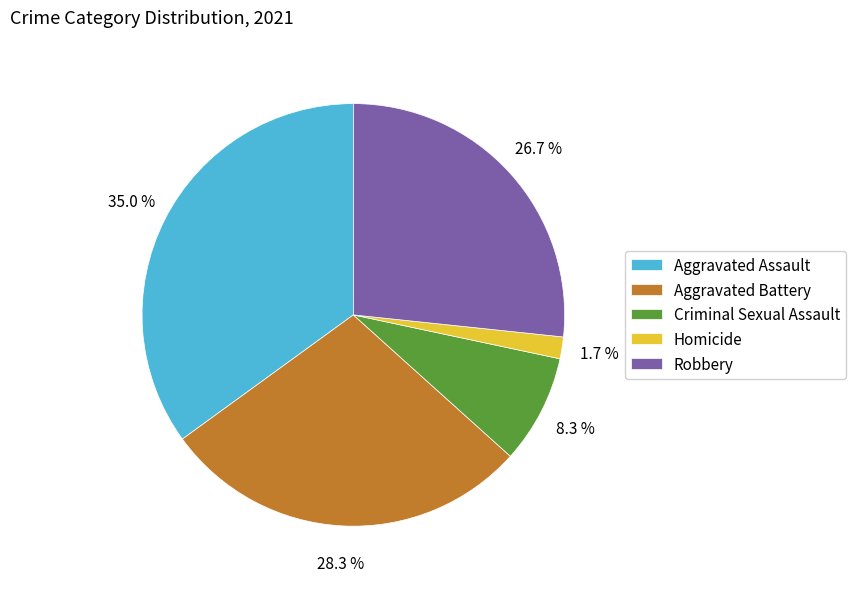

True or false: Criminal Sexual Assault accounts for 8% of the total.

True